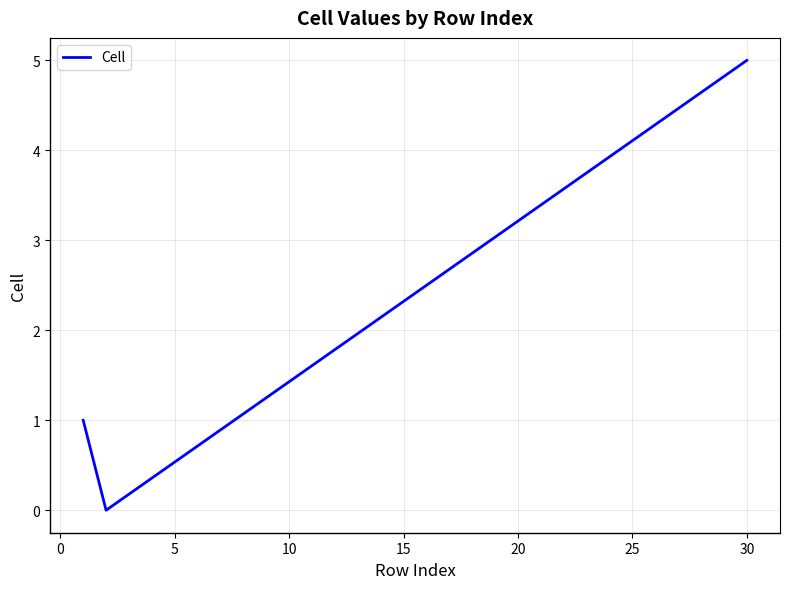

What is the greatest value displayed?

5